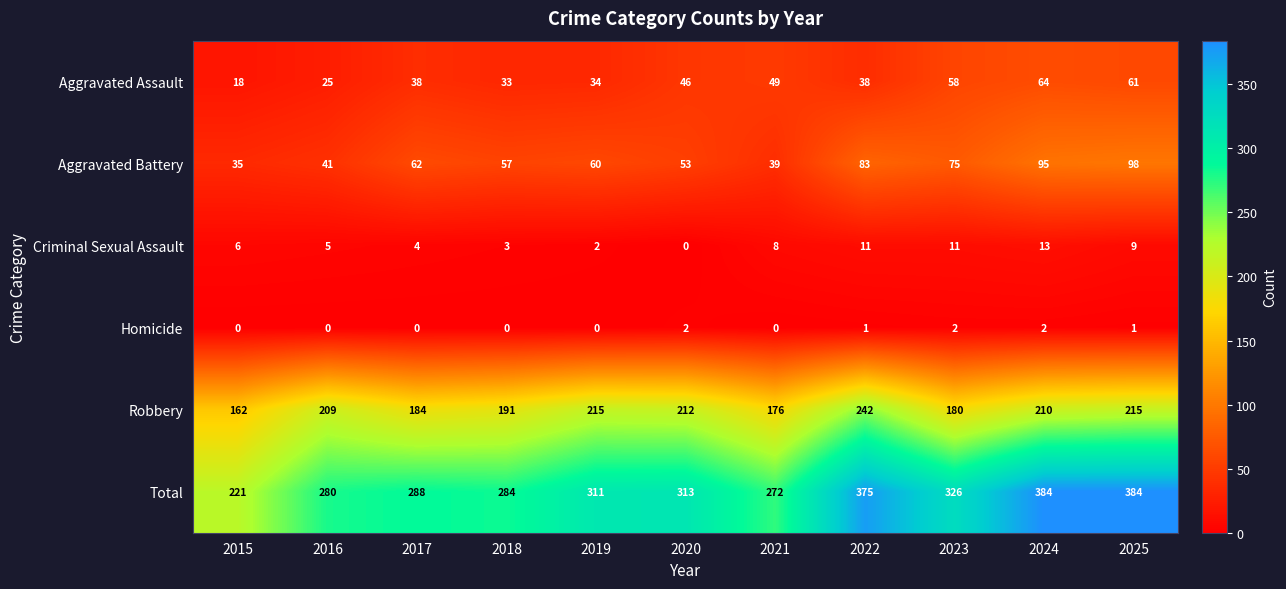

What is the spread (max minus min) of values at 2015?

221